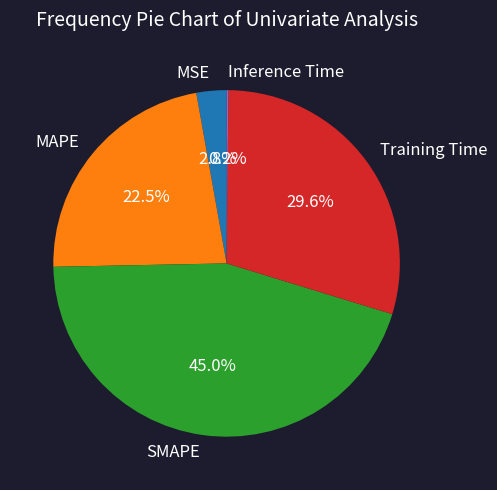

Combined, what portion of the pie is SMAPE and Training Time?

74.5%